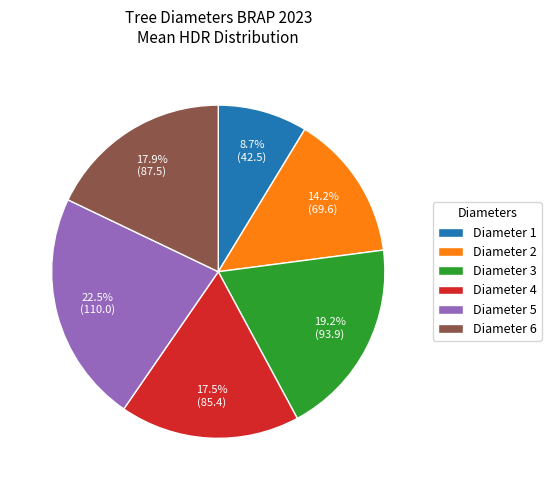

To the nearest percent, what is the average slice percentage?

17%